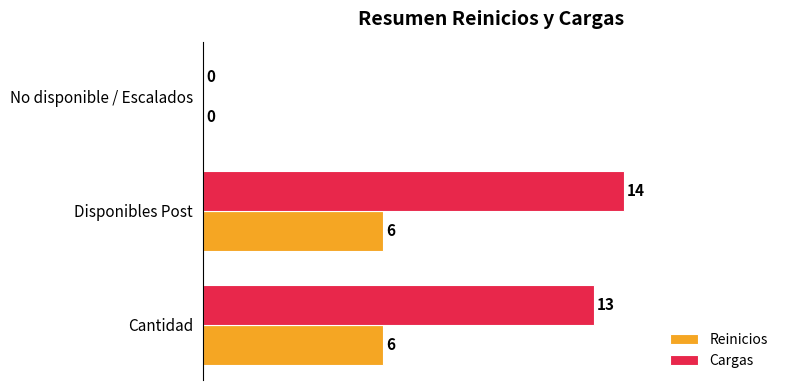

Which label corresponds to the largest value in the chart?

Disponibles Post